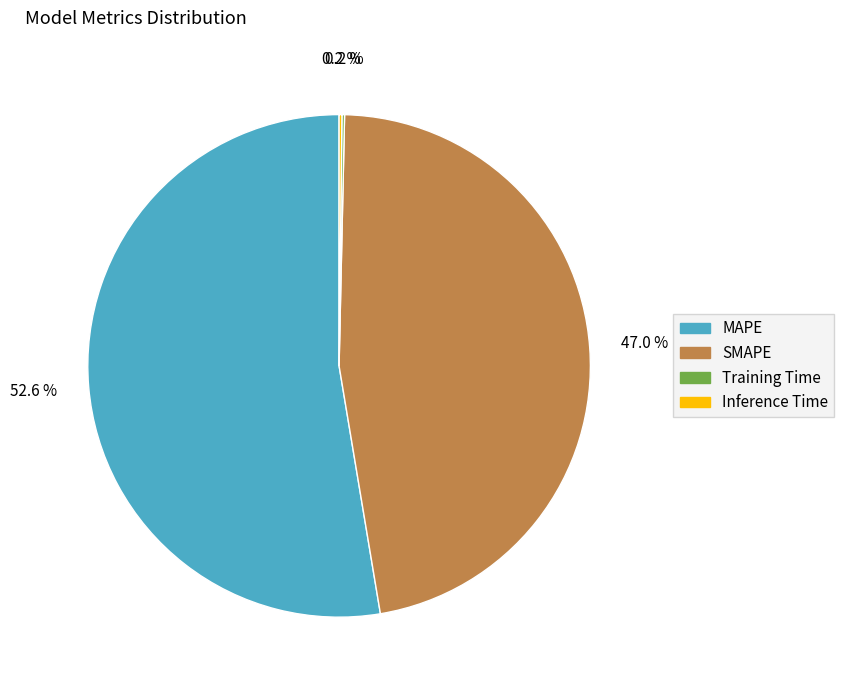

Does MAPE represent more than half of the total?

Yes